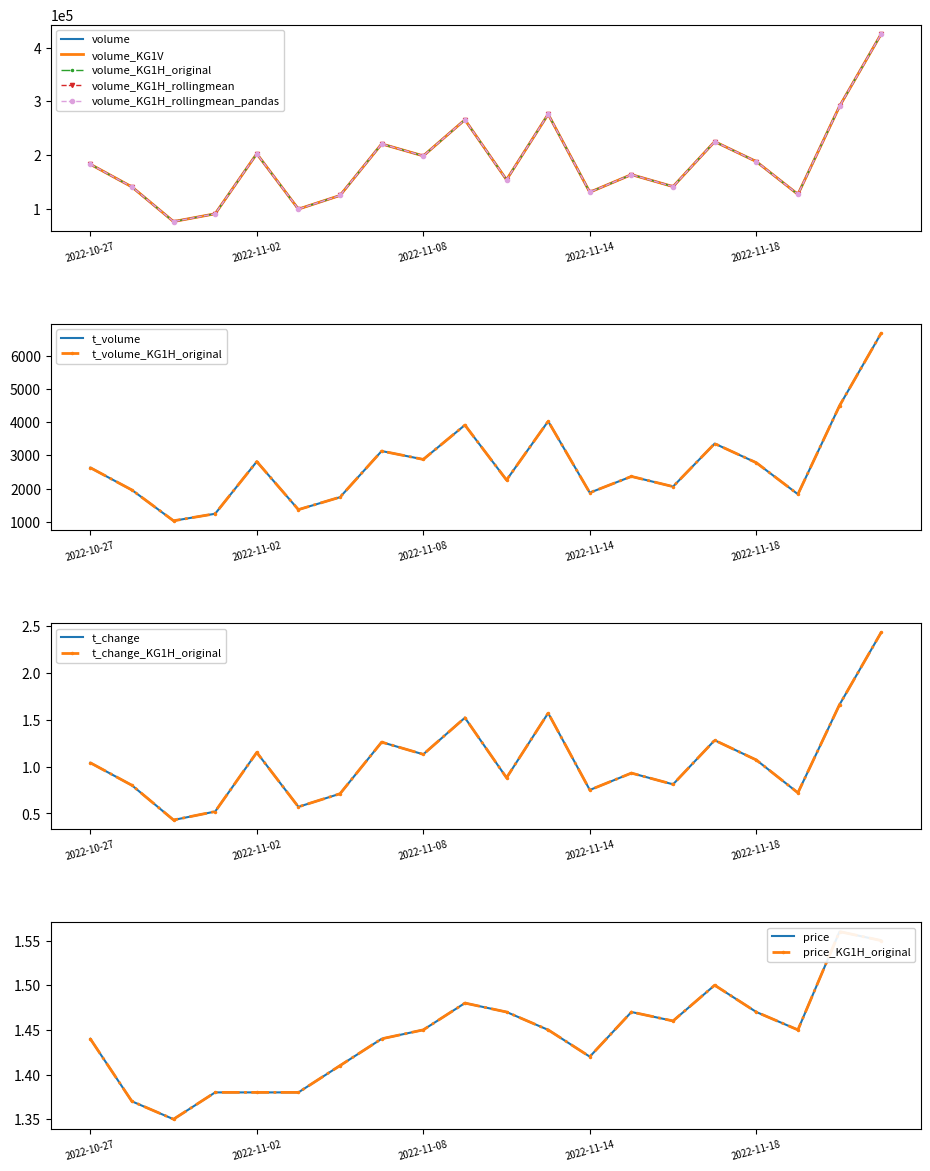

What is the difference between the price values at 2022-11-29 and 2022-11-10?

0.1